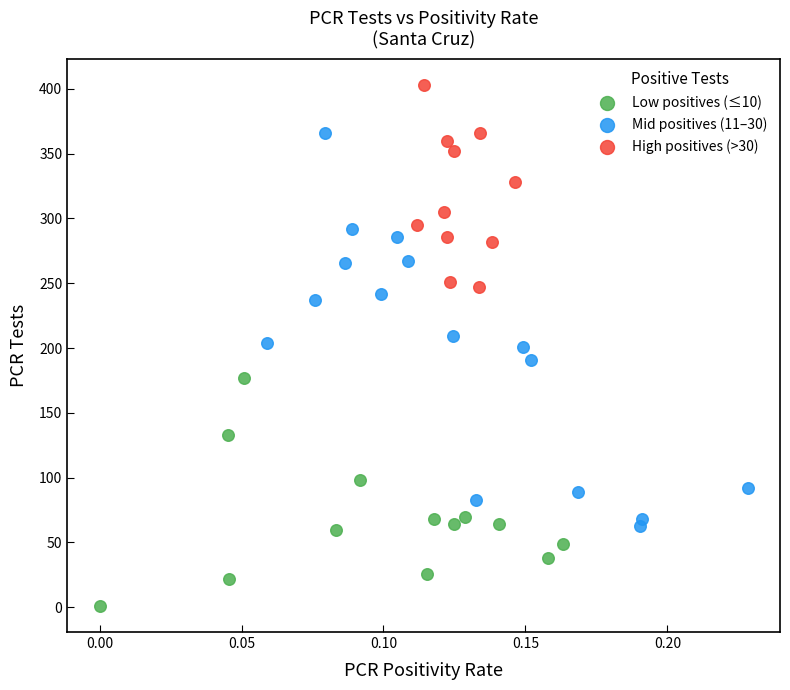

Which series contains the lowest Y value?

Low positives (≤10)